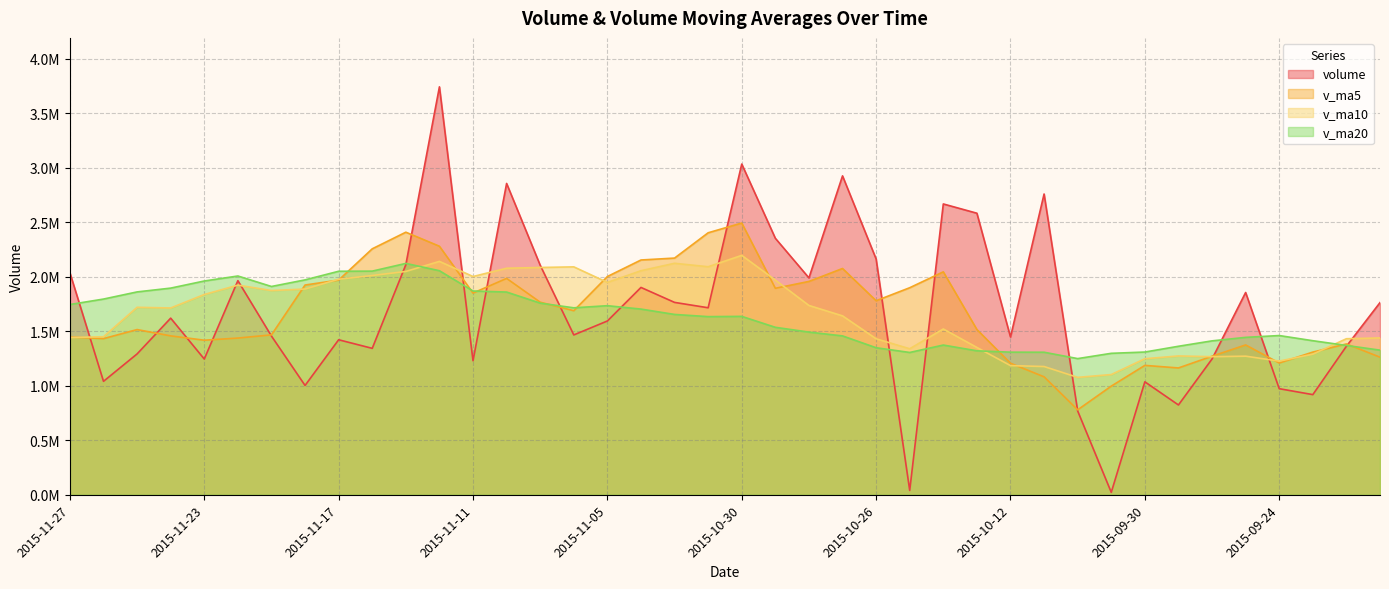

What is the difference between the maximum and minimum values in the v_ma20 series?

873431.9